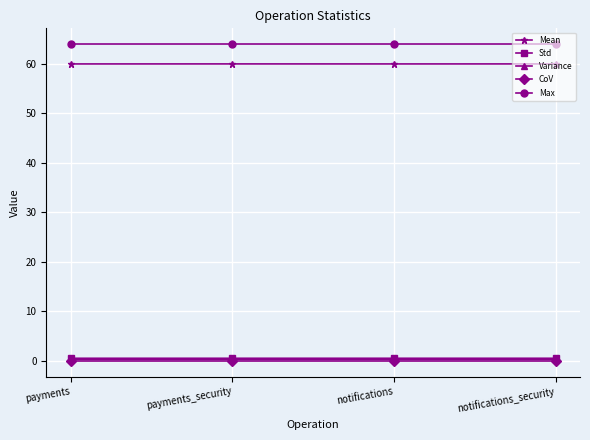

True or false: Std has more than 1 points higher than both neighbors.

False